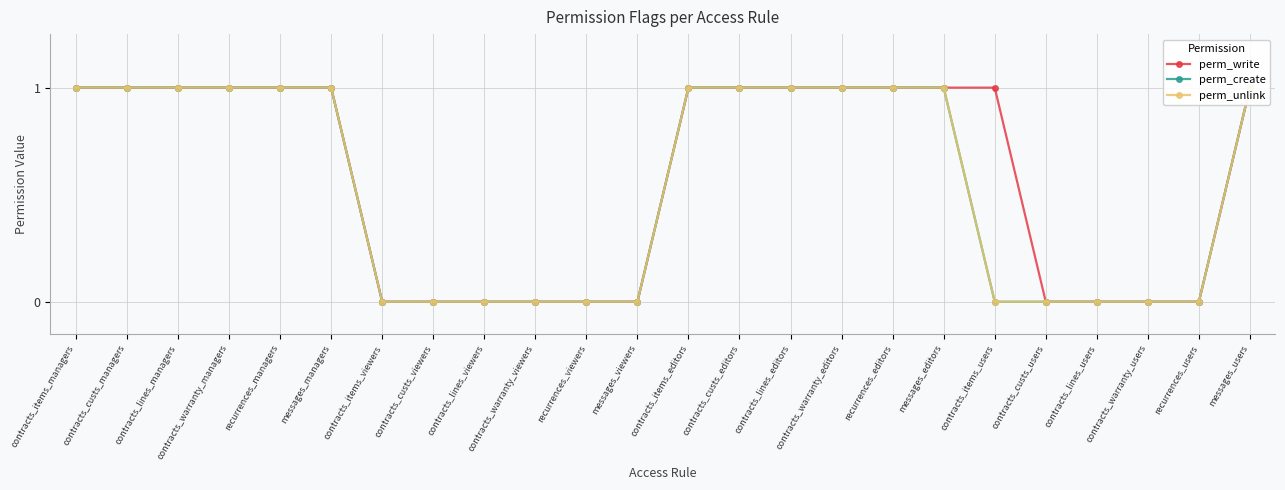

Reading left to right, what are all the values shown in this chart?

perm_write: contracts_items_managers=1	contracts_custs_managers=1	contracts_lines_managers=1	contracts_warranty_managers=1	recurrences_managers=1	messages_managers=1	contracts_items_viewers=0	contracts_custs_viewers=0	contracts_lines_viewers=0	contracts_warranty_viewers=0	recurrences_viewers=0	messages_viewers=0	contracts_items_editors=1	contracts_custs_editors=1	contracts_lines_editors=1	contracts_warranty_editors=1	recurrences_editors=1	messages_editors=1	contracts_items_users=1	contracts_custs_users=0	contracts_lines_users=0	contracts_warranty_users=0	recurrences_users=0	messages_users=1
perm_create: contracts_items_managers=1	contracts_custs_managers=1	contracts_lines_managers=1	contracts_warranty_managers=1	recurrences_managers=1	messages_managers=1	contracts_items_viewers=0	contracts_custs_viewers=0	contracts_lines_viewers=0	contracts_warranty_viewers=0	recurrences_viewers=0	messages_viewers=0	contracts_items_editors=1	contracts_custs_editors=1	contracts_lines_editors=1	contracts_warranty_editors=1	recurrences_editors=1	messages_editors=1	contracts_items_users=0	contracts_custs_users=0	contracts_lines_users=0	contracts_warranty_users=0	recurrences_users=0	messages_users=1
perm_unlink: contracts_items_managers=1	contracts_custs_managers=1	contracts_lines_managers=1	contracts_warranty_managers=1	recurrences_managers=1	messages_managers=1	contracts_items_viewers=0	contracts_custs_viewers=0	contracts_lines_viewers=0	contracts_warranty_viewers=0	recurrences_viewers=0	messages_viewers=0	contracts_items_editors=1	contracts_custs_editors=1	contracts_lines_editors=1	contracts_warranty_editors=1	recurrences_editors=1	messages_editors=1	contracts_items_users=0	contracts_custs_users=0	contracts_lines_users=0	contracts_warranty_users=0	recurrences_users=0	messages_users=1